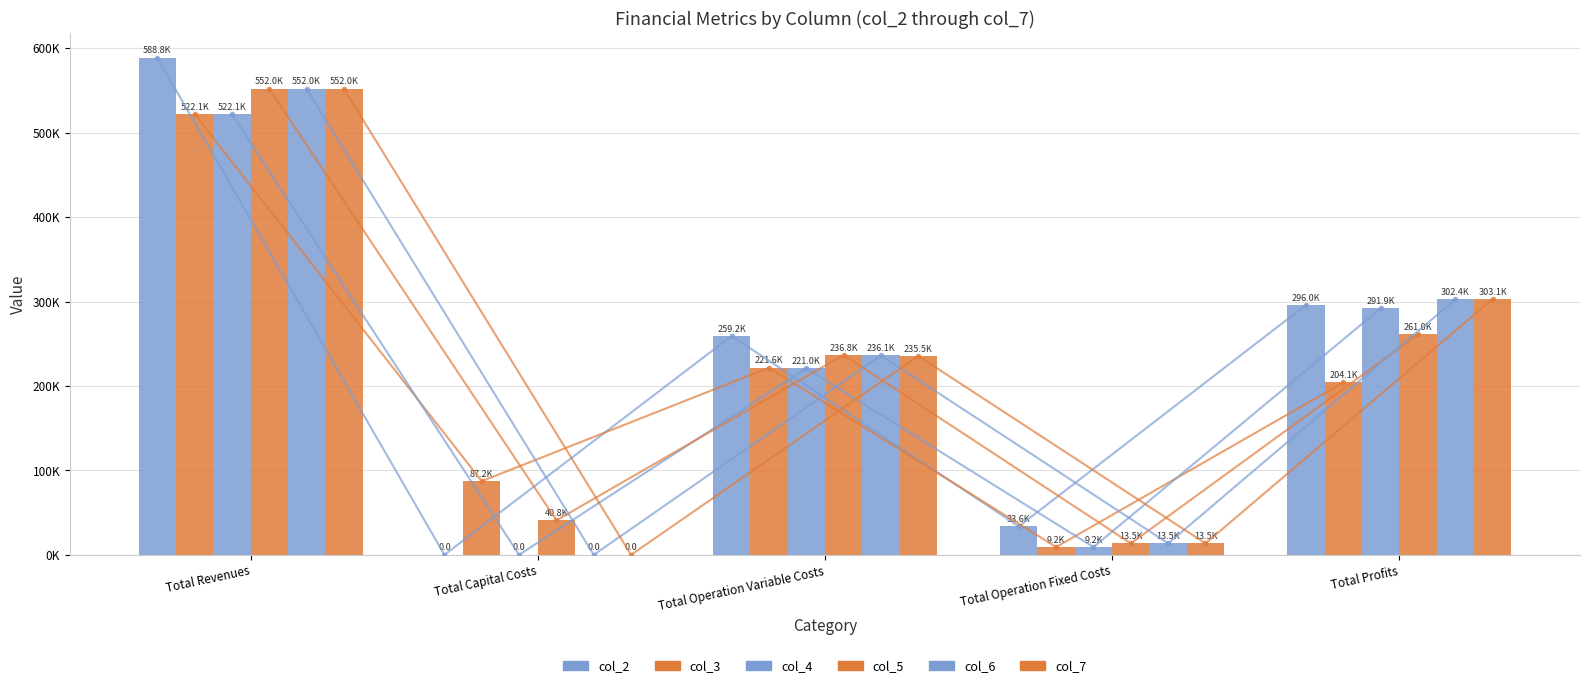

Reading left to right, extract all data points from this chart.

col_2: Total Revenues=588836.1	Total Capital Costs=0.0	Total Operation Variable Costs=259206.4	Total Operation Fixed Costs=33627.6	Total Profits=296002.1
col_3: Total Revenues=522089.7	Total Capital Costs=87200.0	Total Operation Variable Costs=221601.6	Total Operation Fixed Costs=9163.5	Total Profits=204124.6
col_4: Total Revenues=522089.7	Total Capital Costs=0.0	Total Operation Variable Costs=221004.9	Total Operation Fixed Costs=9163.5	Total Profits=291921.3
col_5: Total Revenues=551996.9	Total Capital Costs=40800.0	Total Operation Variable Costs=236788.1	Total Operation Fixed Costs=13451.0	Total Profits=260957.7
col_6: Total Revenues=551996.9	Total Capital Costs=0.0	Total Operation Variable Costs=236122.3	Total Operation Fixed Costs=13451.0	Total Profits=302423.5
col_7: Total Revenues=551996.9	Total Capital Costs=0.0	Total Operation Variable Costs=235455.6	Total Operation Fixed Costs=13451.0	Total Profits=303090.2